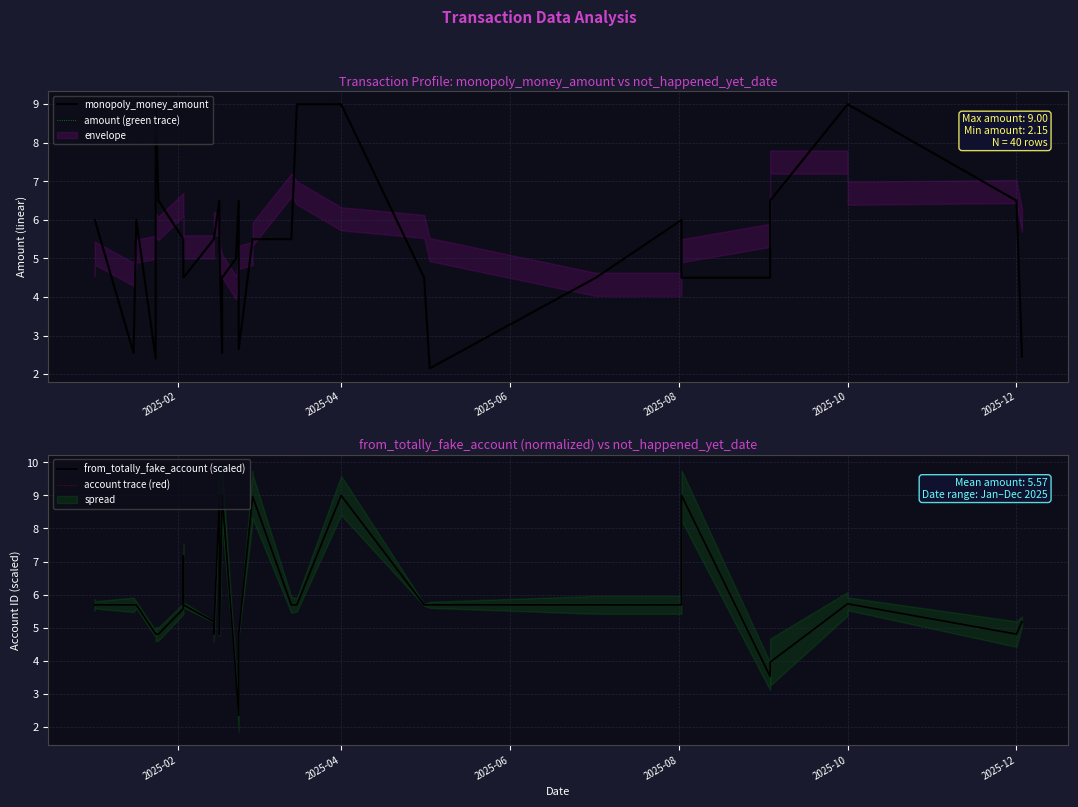

True or false: account trace (red) has a value of 6.8 at 33.

False